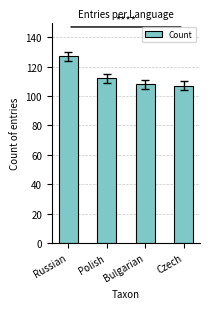

At which label does the data first exceed 112?

Russian